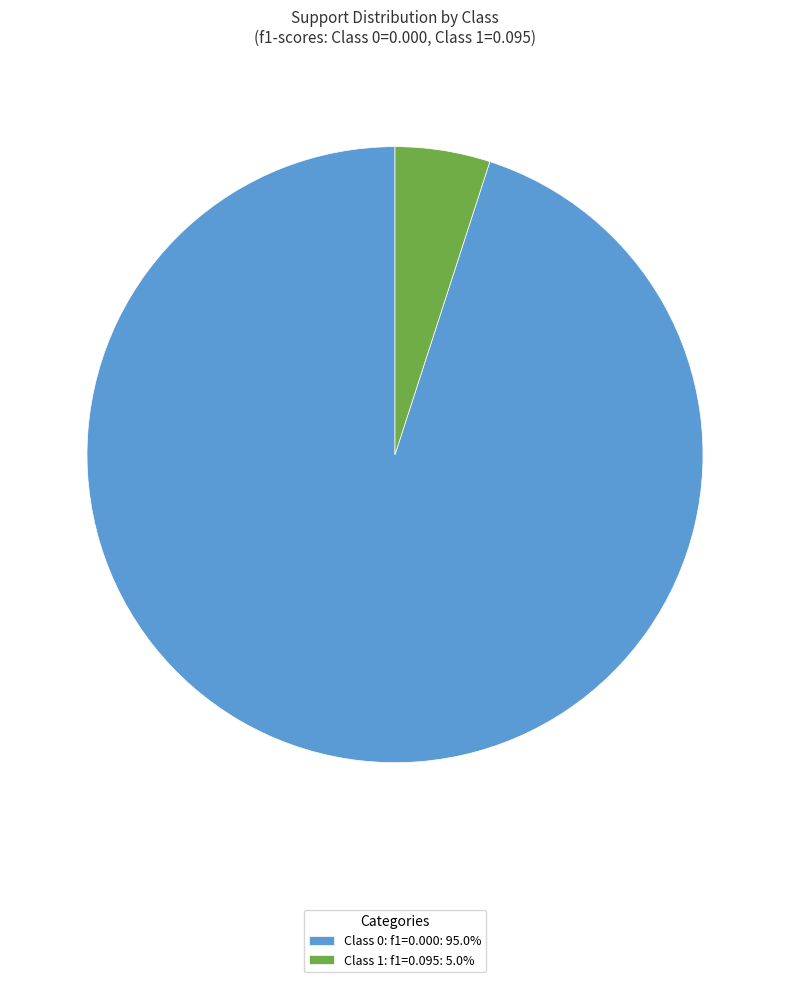

Does Class 0: f1=0.000: 95.0% account for over 50% of the chart?

Yes